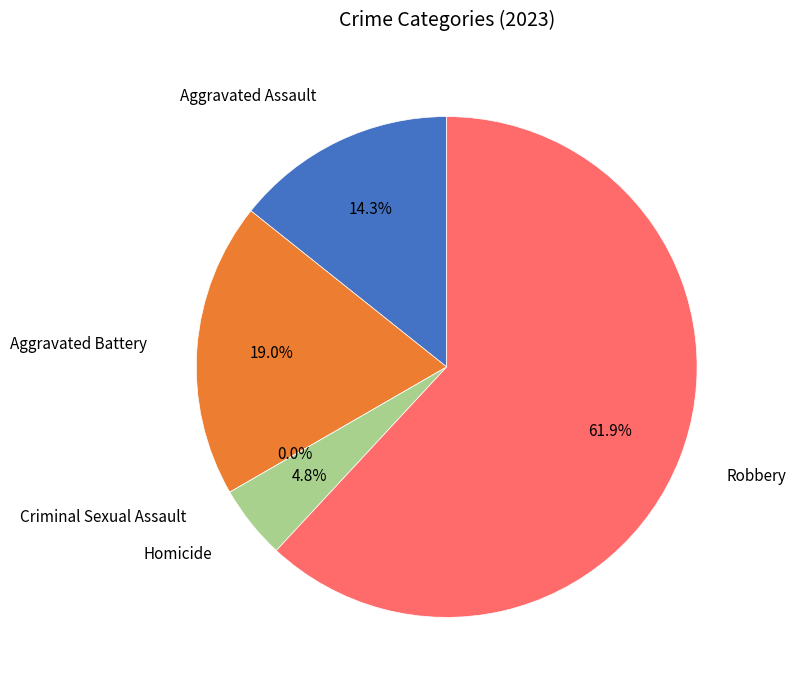

To the nearest percent, what is the difference between the Criminal Sexual Assault and Aggravated Battery slice percentages?

19%